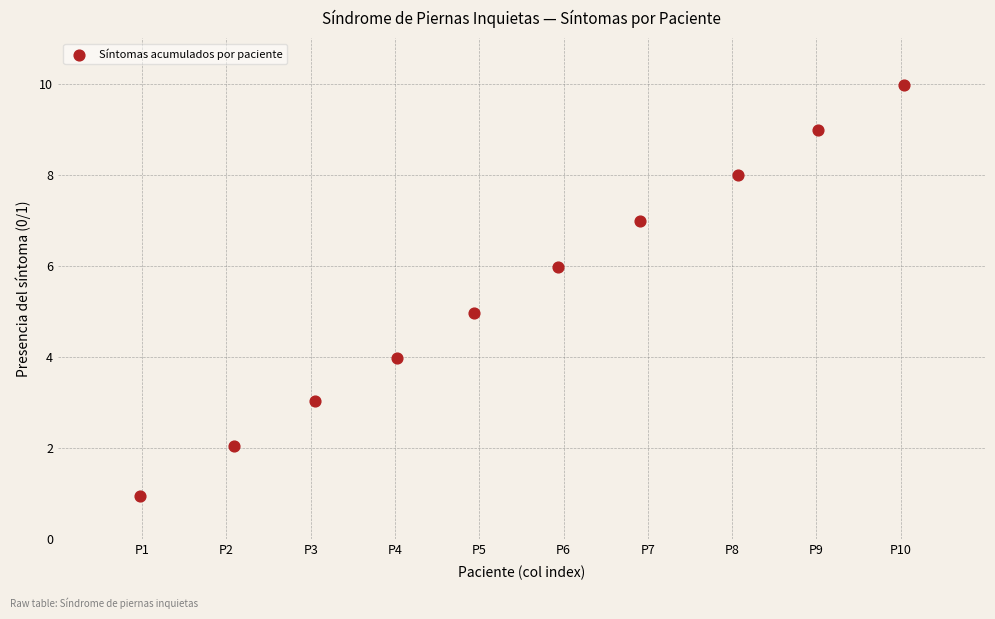

What is the range of Y values (max minus min)?

9.0